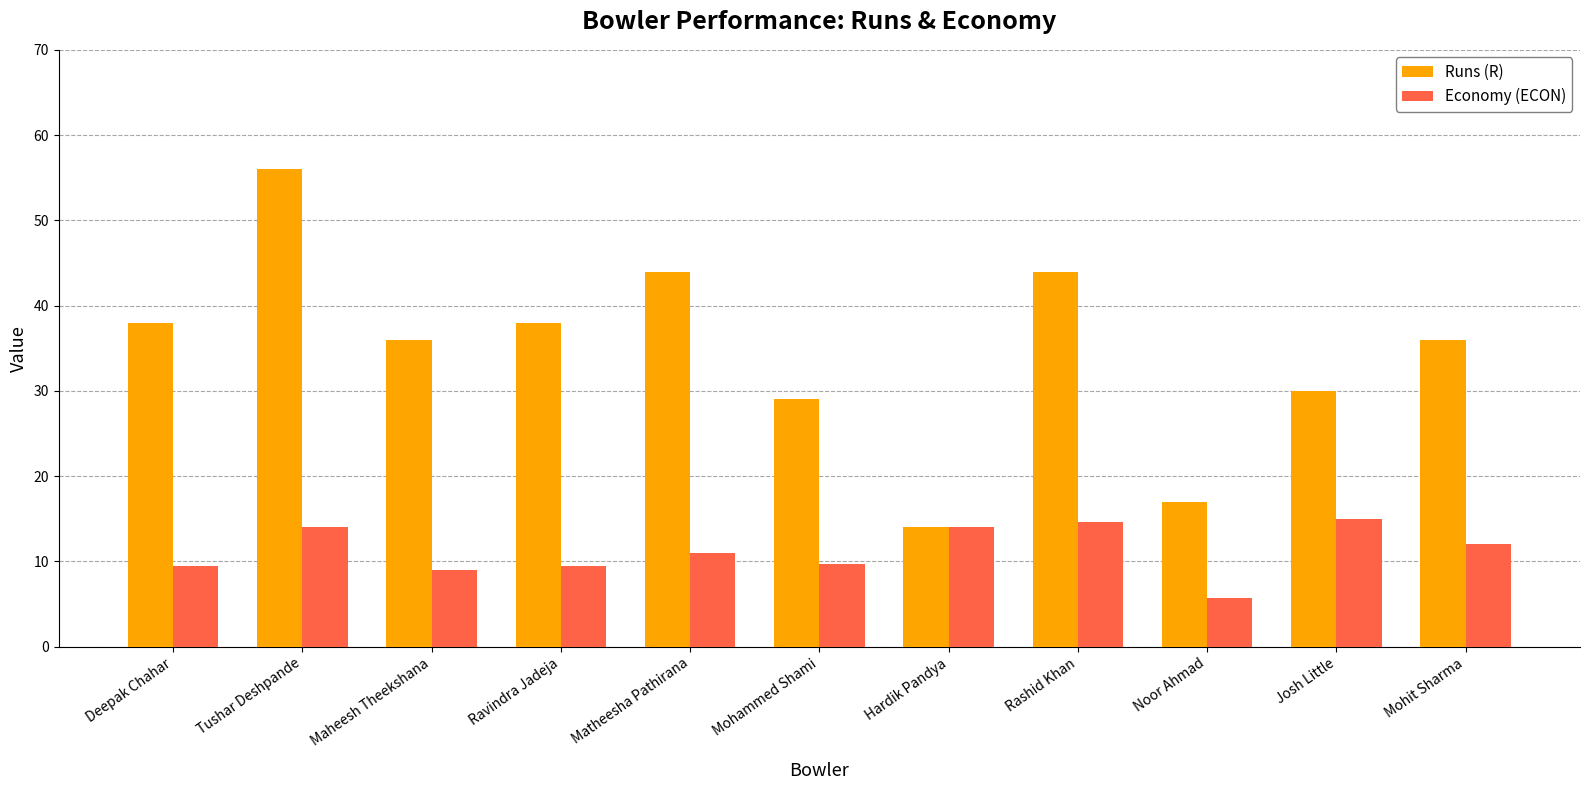

What is the difference between the Runs (R) values at Tushar Deshpande and Deepak Chahar?

18.0